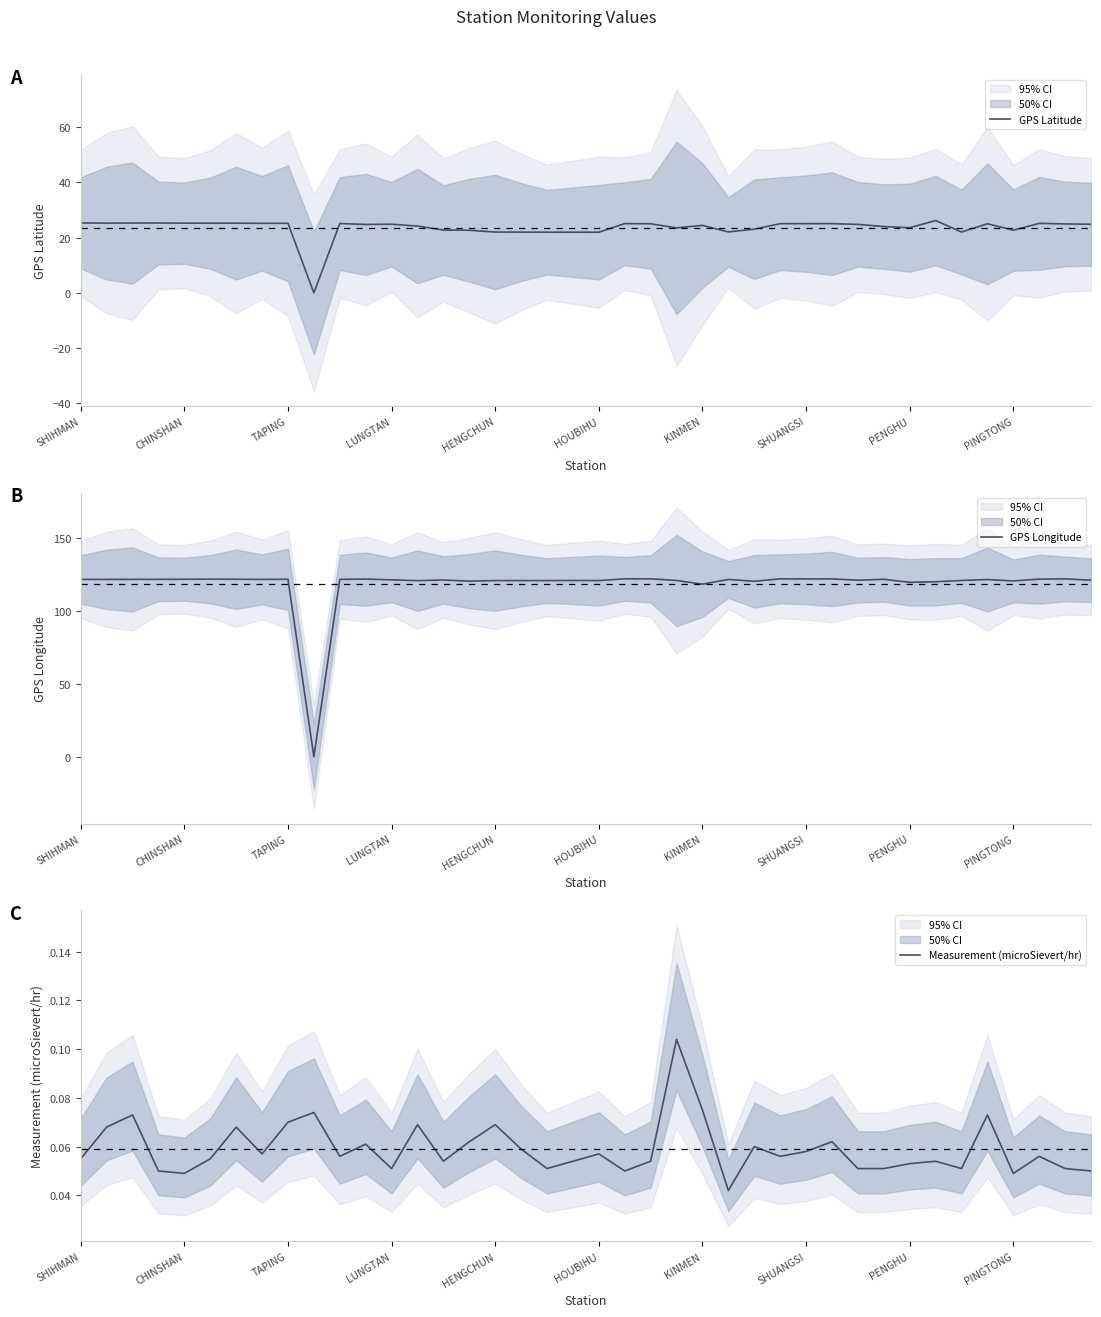

What is the highest value of the GPS Latitude series?

26.2